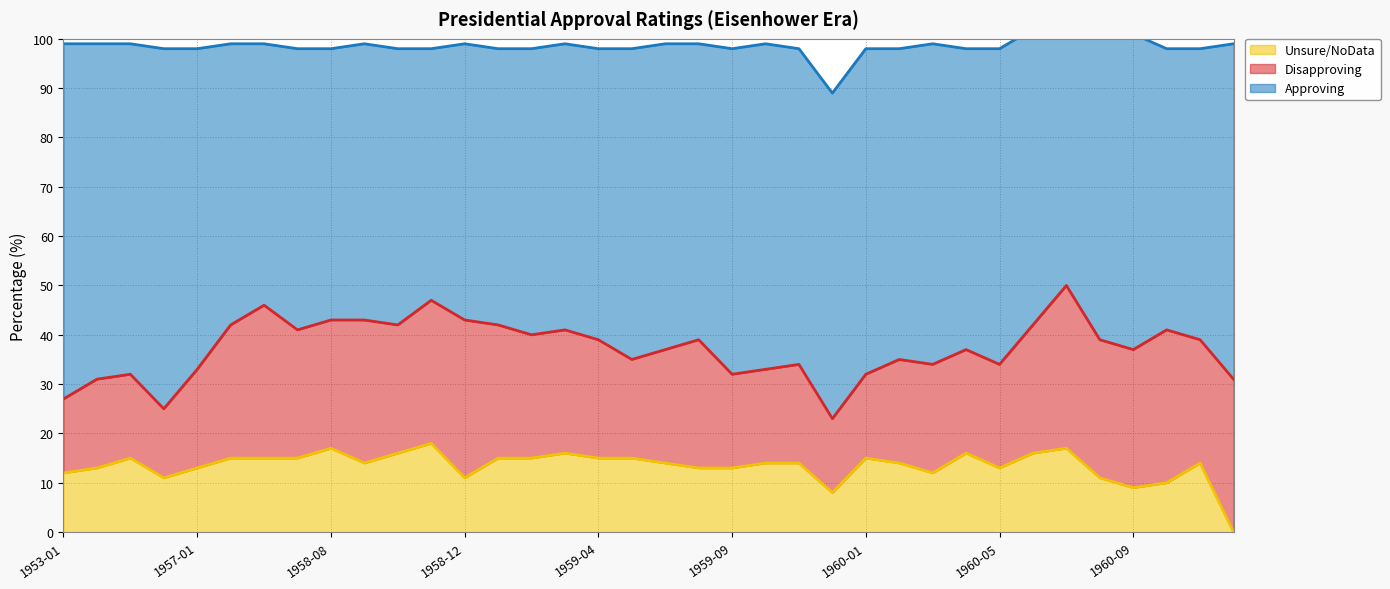

Reading left to right, list all the values displayed in this chart.

Approving: 1953-01=72	1954-01=68	1955-01=67	1956-01=73	1957-01=65	1958-01=57	1958-05=53	1958-07=57	1958-08=55	1958-09=56	1958-10=56	1958-11=51	1958-12=56	1959-01=56	1959-02=58	1959-03=58	1959-04=59	1959-05=63	1959-06=62	1959-07=60	1959-09=66	1959-10=66	1959-11=64	1959-12=66	1960-01=66	1960-02=63	1960-03=65	1960-04=61	1960-05=64	1960-06=60	1960-07=62	1960-08=63	1960-09=64	1960-10=57	1960-11=59	1960-12=68
Disapproving: 1953-01=15	1954-01=18	1955-01=17	1956-01=14	1957-01=20	1958-01=27	1958-05=31	1958-07=26	1958-08=26	1958-09=29	1958-10=26	1958-11=29	1958-12=32	1959-01=27	1959-02=25	1959-03=25	1959-04=24	1959-05=20	1959-06=23	1959-07=26	1959-09=19	1959-10=19	1959-11=20	1959-12=15	1960-01=17	1960-02=21	1960-03=22	1960-04=21	1960-05=21	1960-06=26	1960-07=33	1960-08=28	1960-09=28	1960-10=31	1960-11=25	1960-12=31
Unsure/NoData: 1953-01=12	1954-01=13	1955-01=15	1956-01=11	1957-01=13	1958-01=15	1958-05=15	1958-07=15	1958-08=17	1958-09=14	1958-10=16	1958-11=18	1958-12=11	1959-01=15	1959-02=15	1959-03=16	1959-04=15	1959-05=15	1959-06=14	1959-07=13	1959-09=13	1959-10=14	1959-11=14	1959-12=8	1960-01=15	1960-02=14	1960-03=12	1960-04=16	1960-05=13	1960-06=16	1960-07=17	1960-08=11	1960-09=9	1960-10=10	1960-11=14	1960-12=0